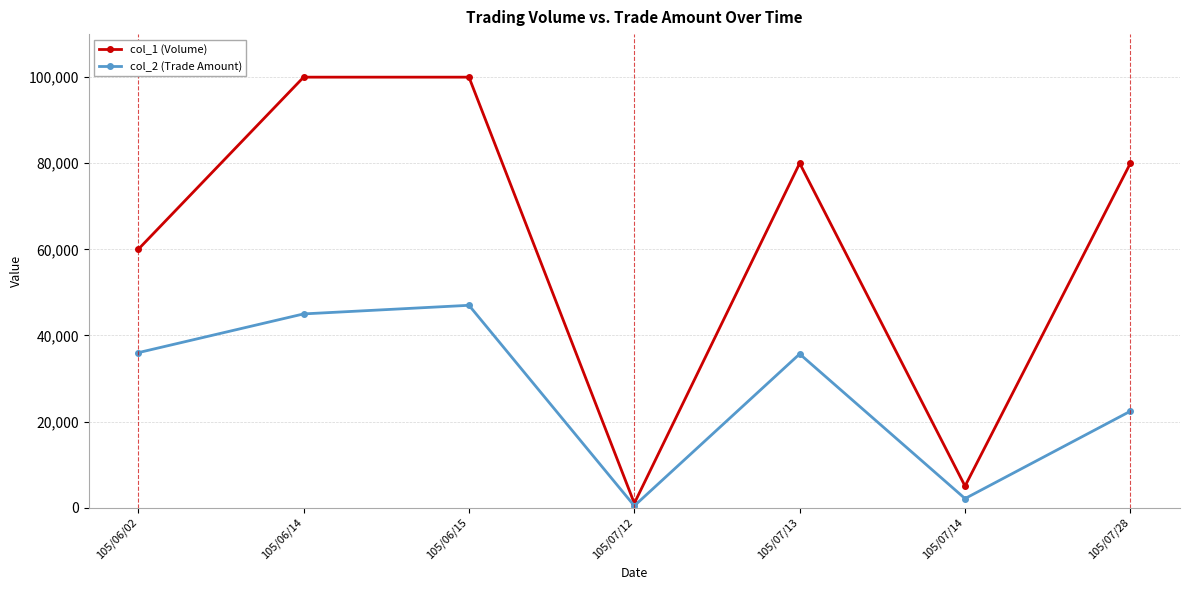

Rank the series by their average value, from lowest to highest.

col_2 (Trade Amount), col_1 (Volume)